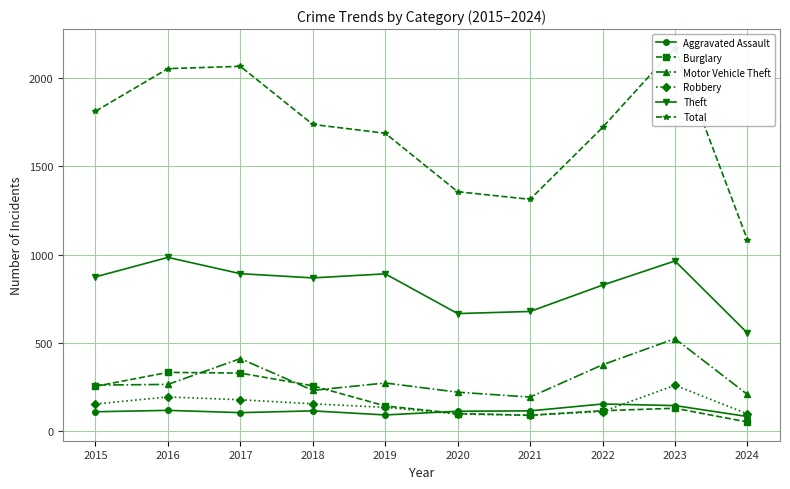

Which series changed the most between 2019 and 2023?

Total